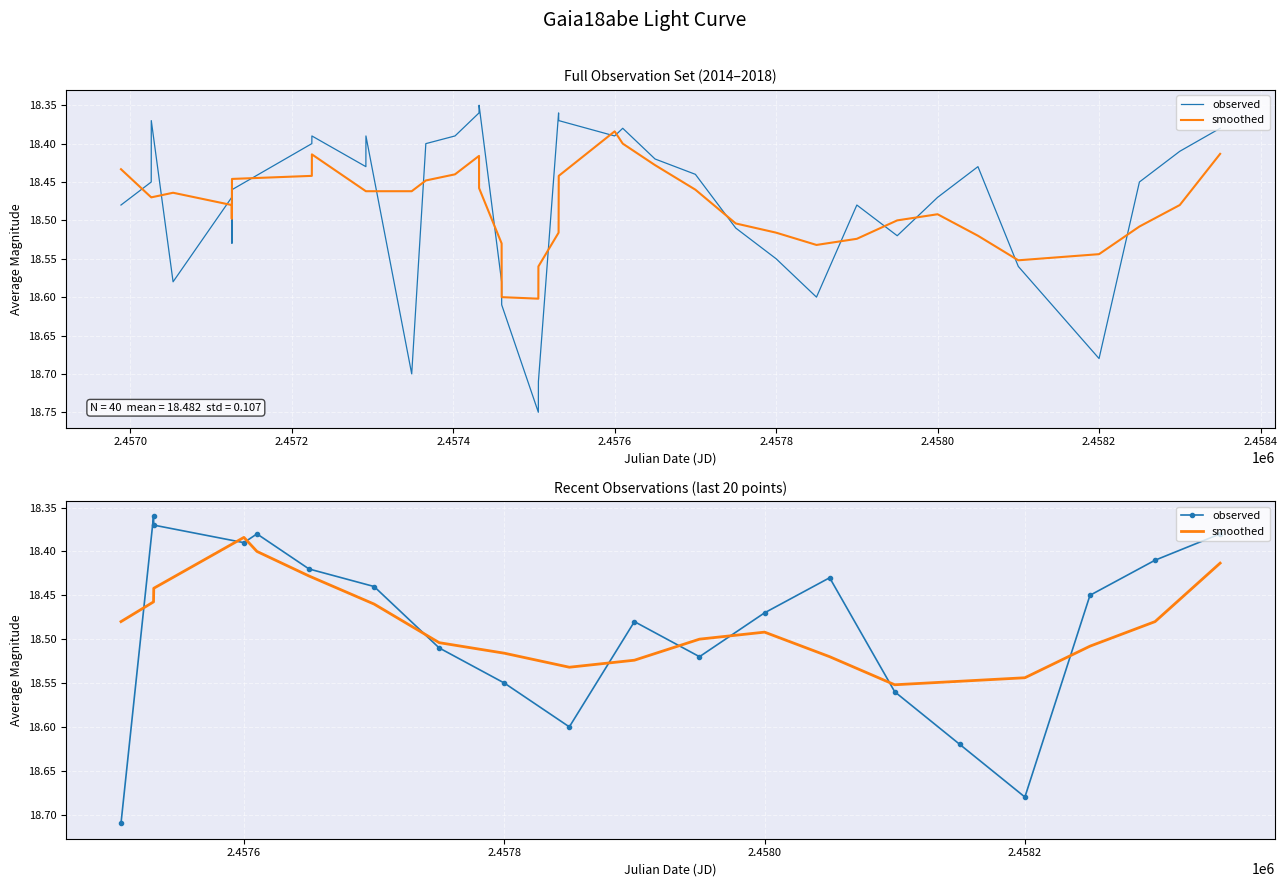

At how many categories does at least one series exceed 18?

20